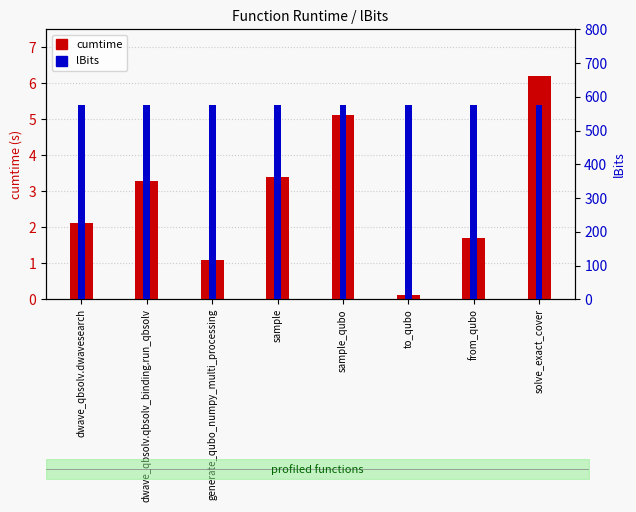

What position from the right is dwave_qbsolv.dwavesearch?

8